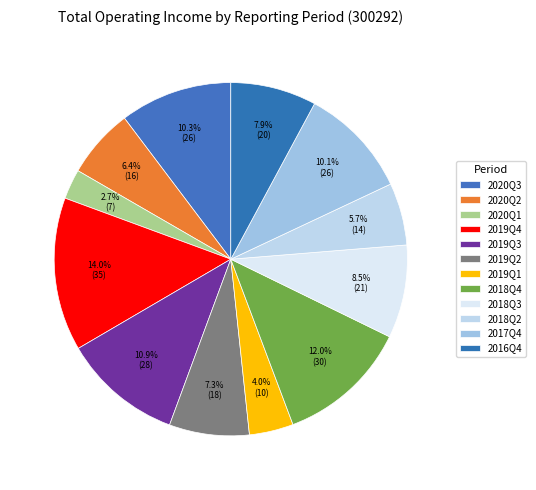

To the nearest percent, what is the difference between the 2018Q4 and 2020Q2 slice percentages?

6%